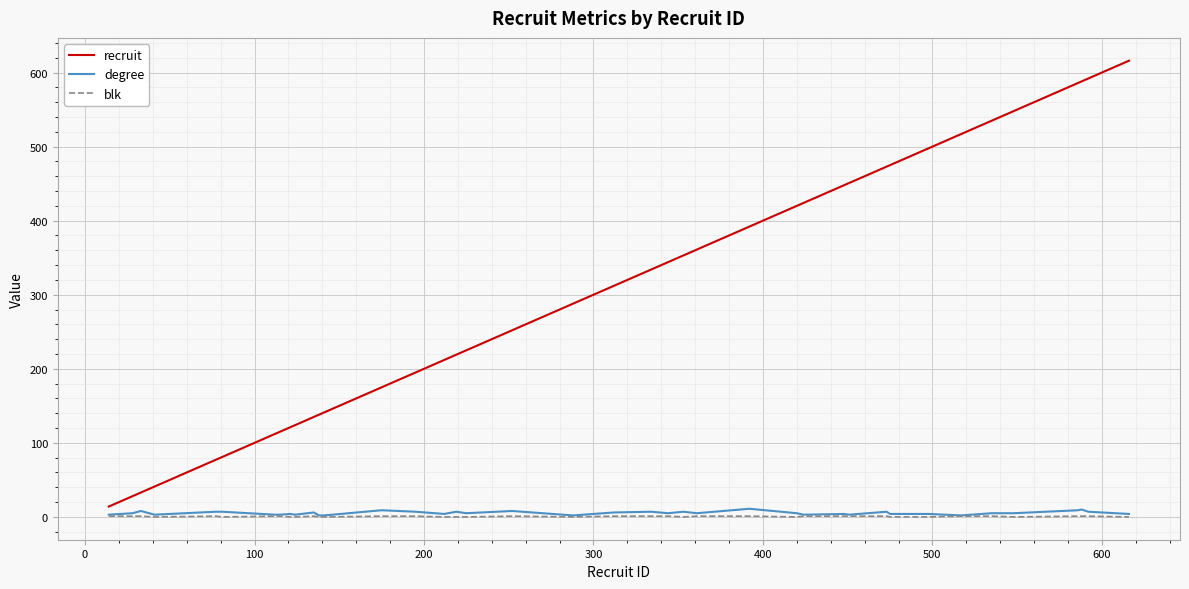

True or false: blk has more than 1 points higher than both neighbors.

True